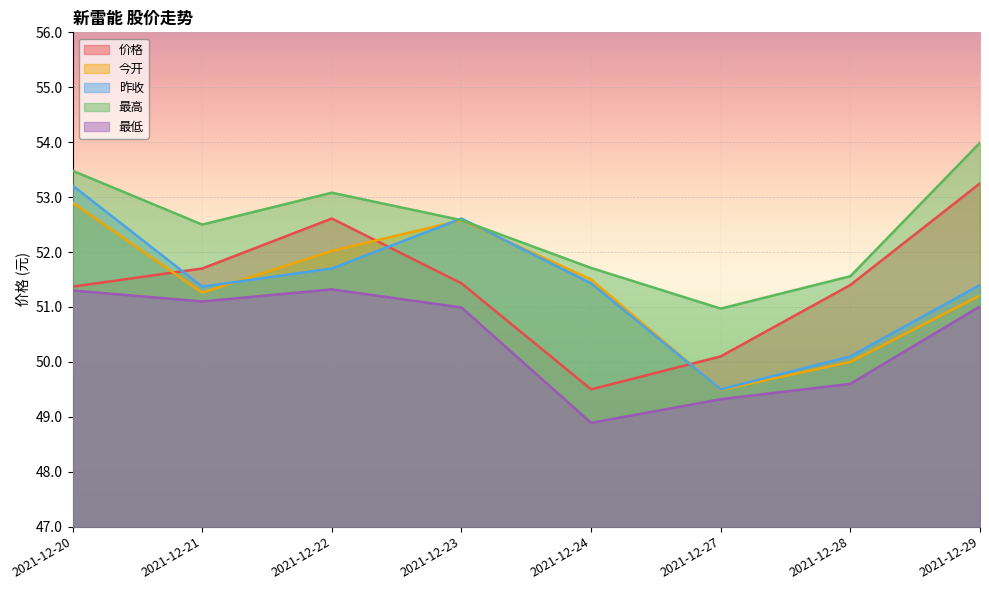

What is the value of the 昨收 point at the 4th from the left?

52.6